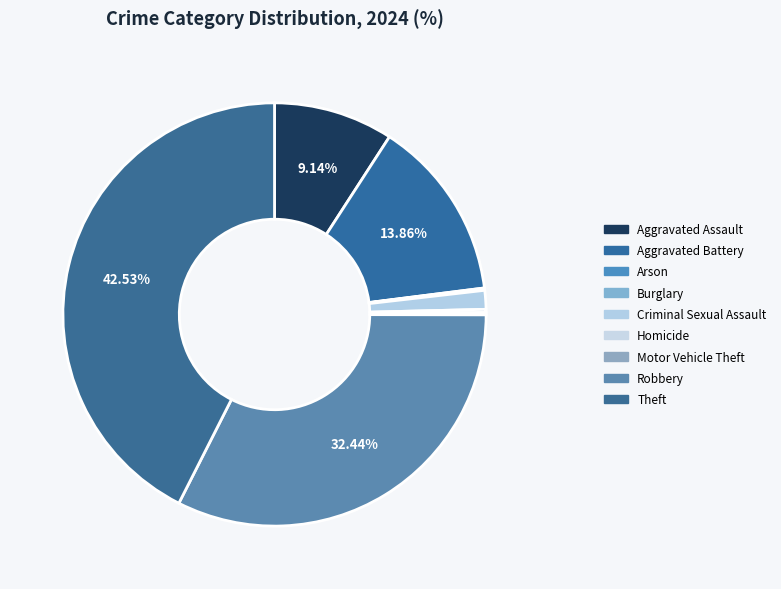

Which category has the smallest portion of the pie?

Arson